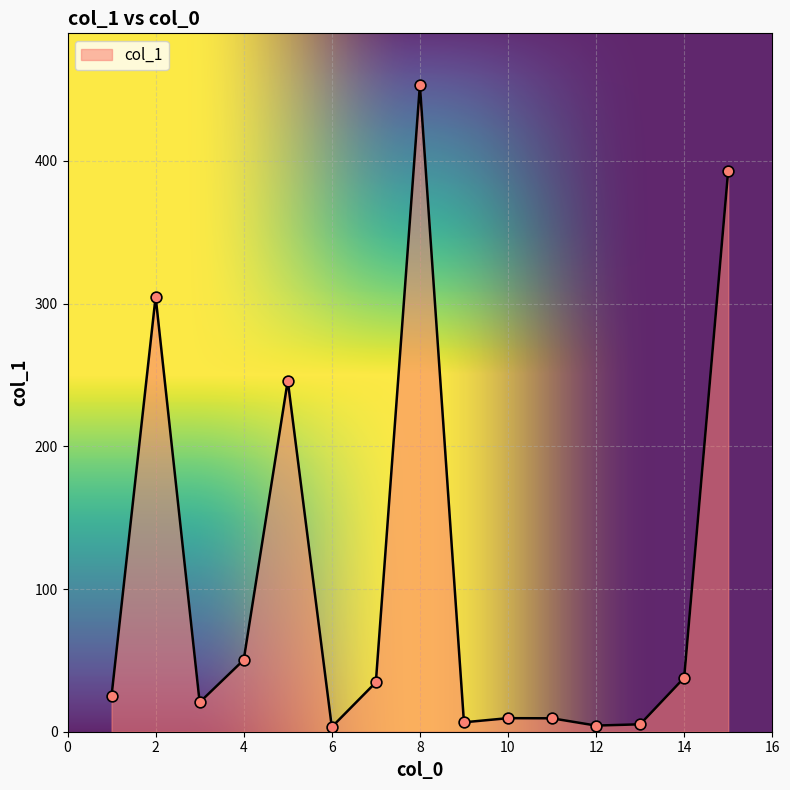

What is the difference between the maximum and minimum values?

449.8